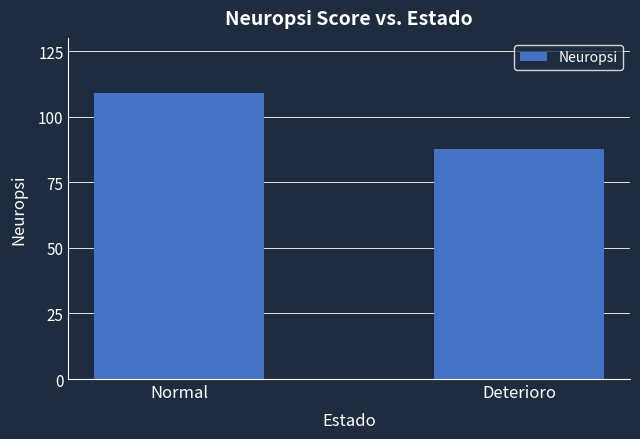

What is the value of the 2nd bar from the left?

87.8